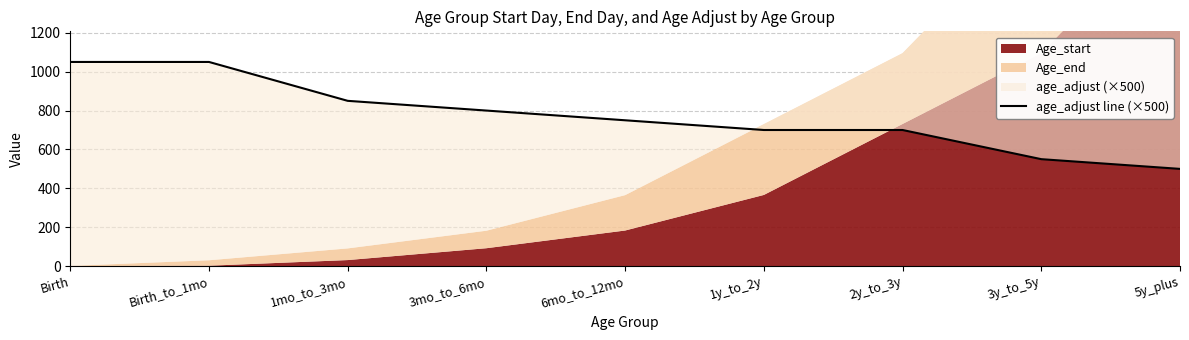

List the labels in order of value, largest first.

Birth, Birth_to_1mo, 1mo_to_3mo, 3mo_to_6mo, 6mo_to_12mo, 1y_to_2y, 2y_to_3y, 3y_to_5y, 5y_plus